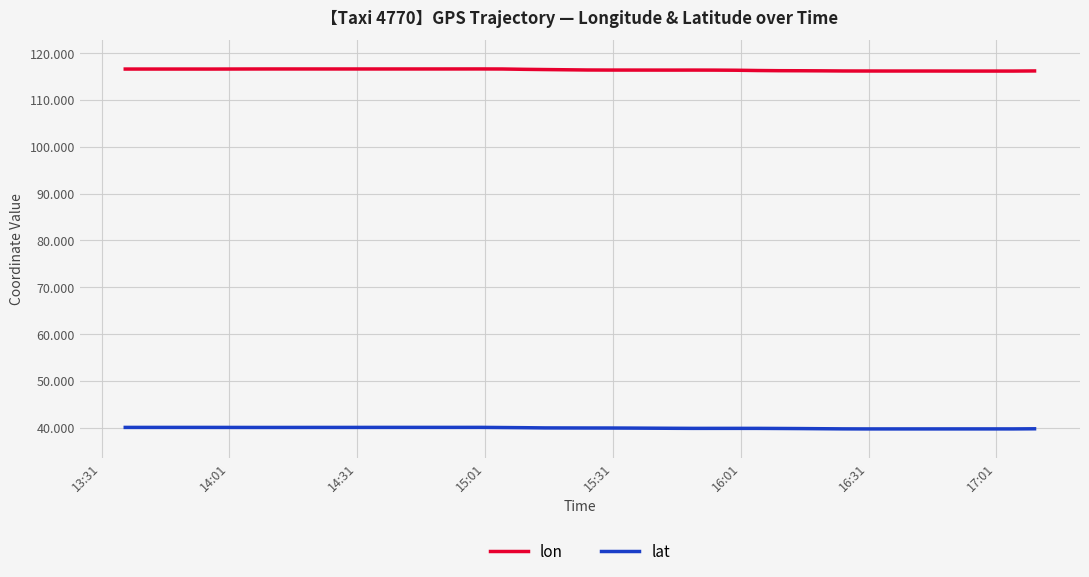

What is the sum of all lat values?

1597.4